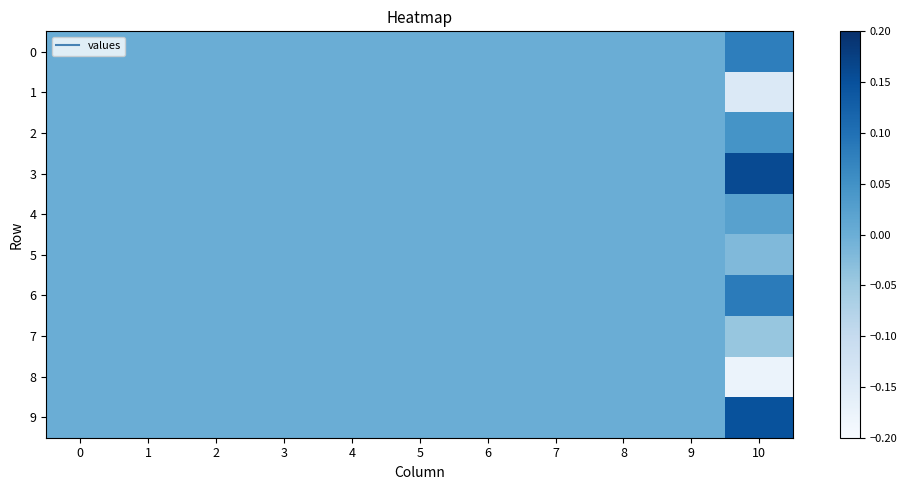

Which series has the widest spread of values?

8